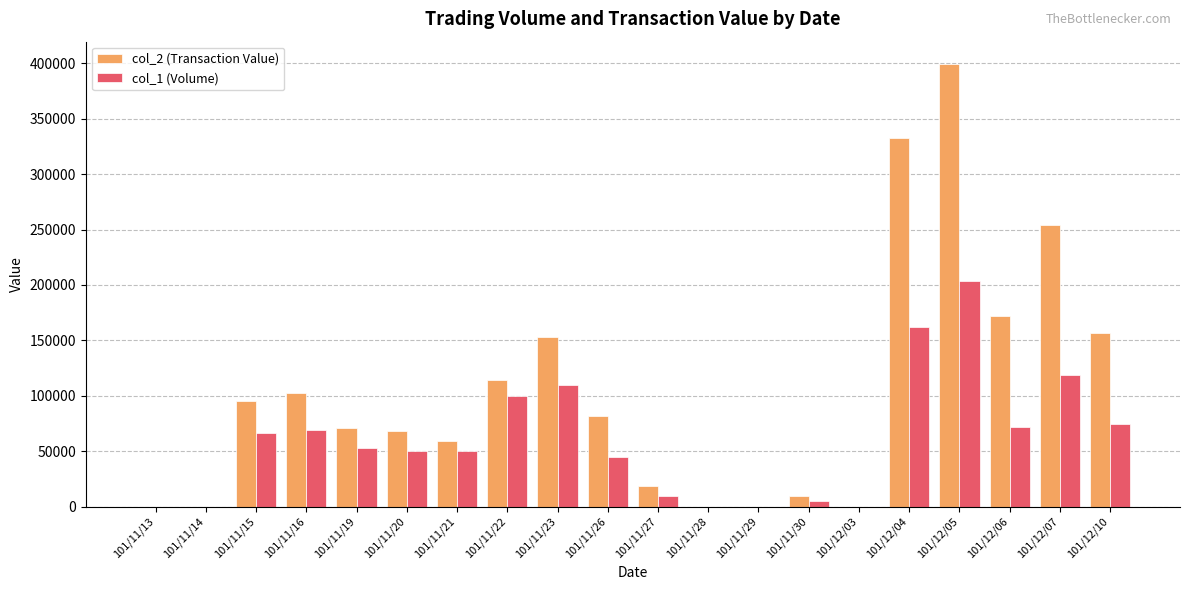

Reading right to left, what are all the values shown in this chart?

col_2 (Transaction Value): 101/12/10=156500	101/12/07=253730	101/12/06=172010	101/12/05=399600	101/12/04=332900	101/12/03=0	101/11/30=9930	101/11/29=0	101/11/28=0	101/11/27=18650	101/11/26=81450	101/11/23=153200	101/11/22=114000	101/11/21=59500	101/11/20=68000	101/11/19=70960	101/11/16=102360	101/11/15=95700	101/11/14=0	101/11/13=0
col_1 (Volume): 101/12/10=75000	101/12/07=119000	101/12/06=72000	101/12/05=204000	101/12/04=162000	101/12/03=0	101/11/30=5000	101/11/29=0	101/11/28=0	101/11/27=10000	101/11/26=45000	101/11/23=110000	101/11/22=100000	101/11/21=50000	101/11/20=50000	101/11/19=53000	101/11/16=69000	101/11/15=66000	101/11/14=0	101/11/13=0